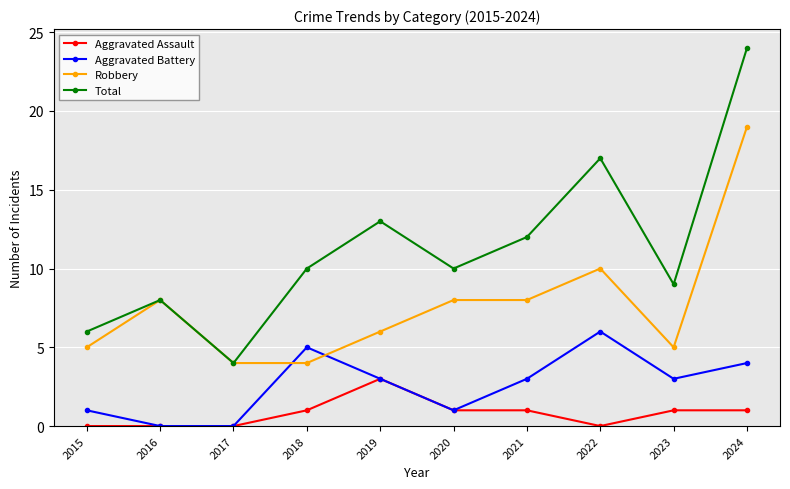

True or false: Robbery and Aggravated Assault cross at least once.

False